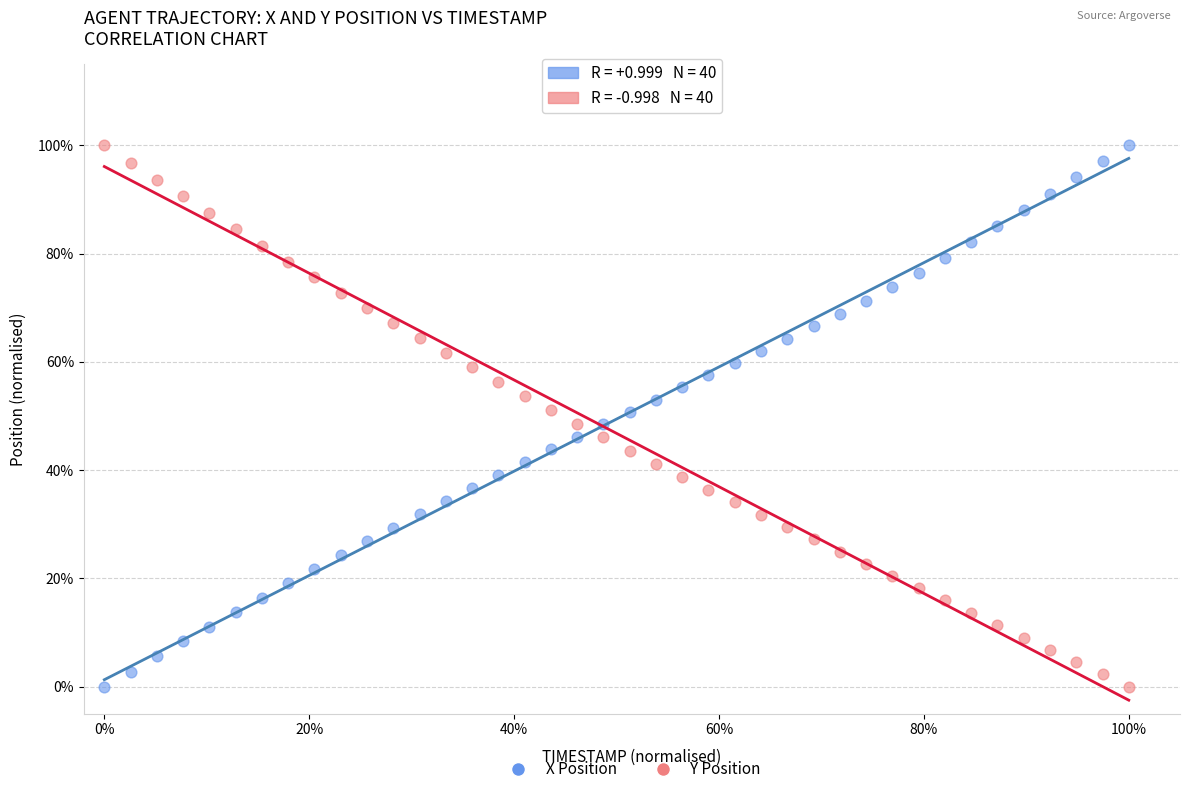

What are all the series names shown in the legend?

X Position, Y Position